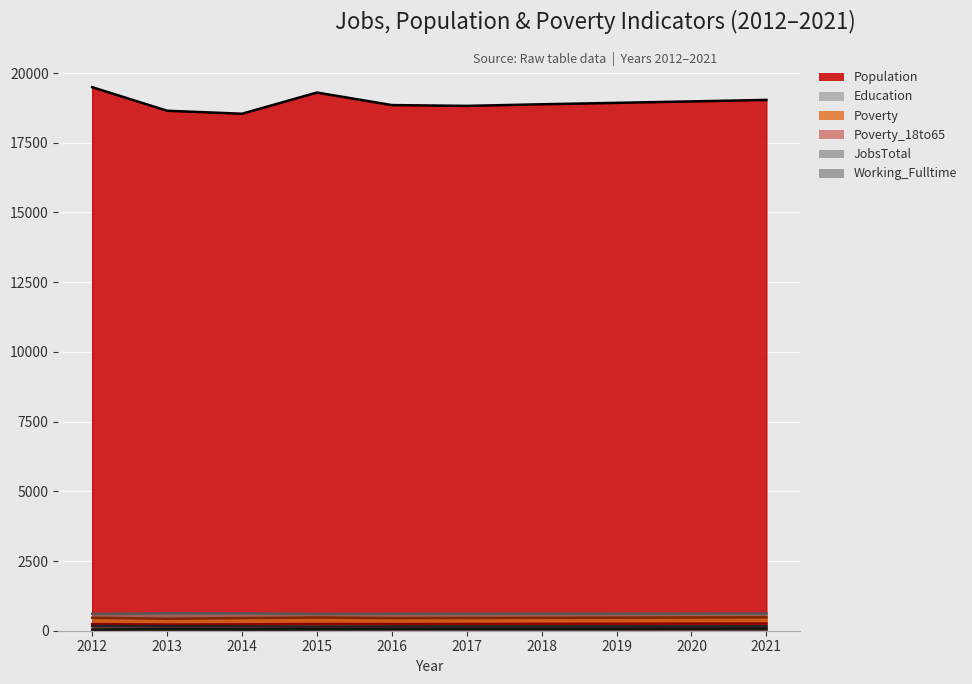

What are all the series names shown in the legend?

Population, Working_Fulltime, JobsTotal, Poverty, Poverty_18to65, Education